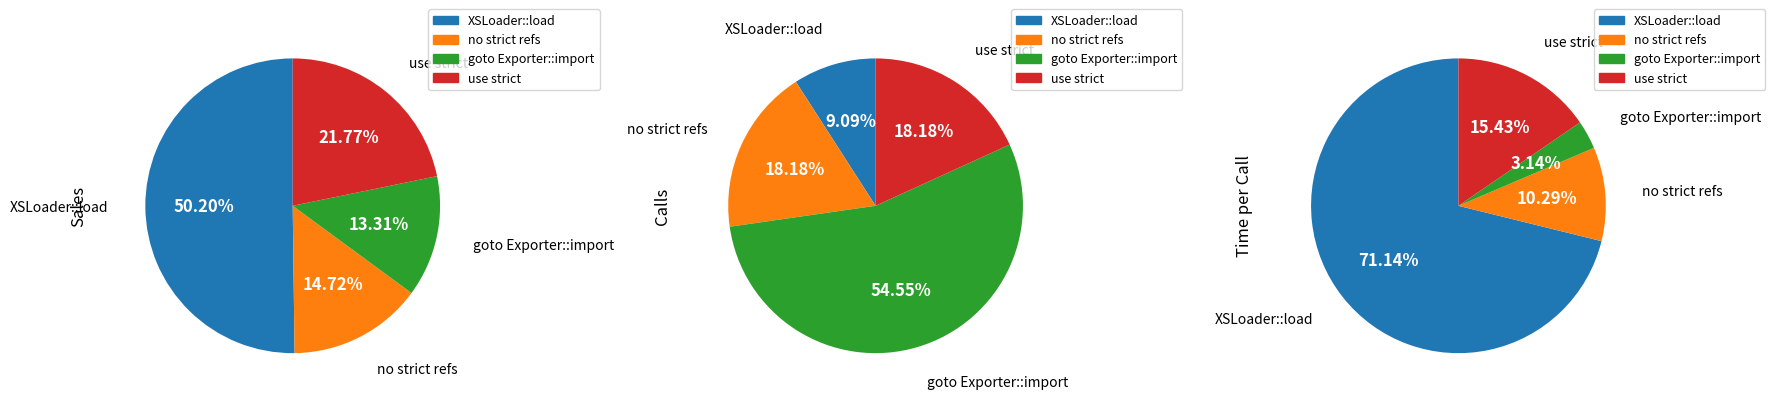

To the nearest percent, what is the combined percentage of goto Exporter::import and no strict refs?

73%